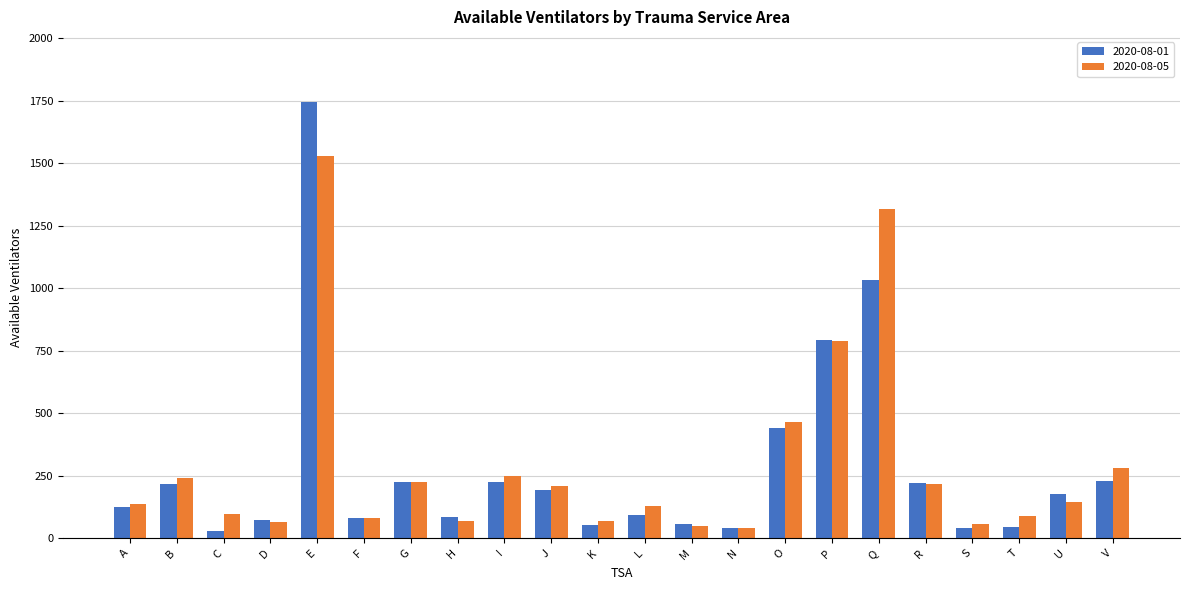

Is the value of 2020-08-01 at E greater than the value of 2020-08-05 at V?

Yes